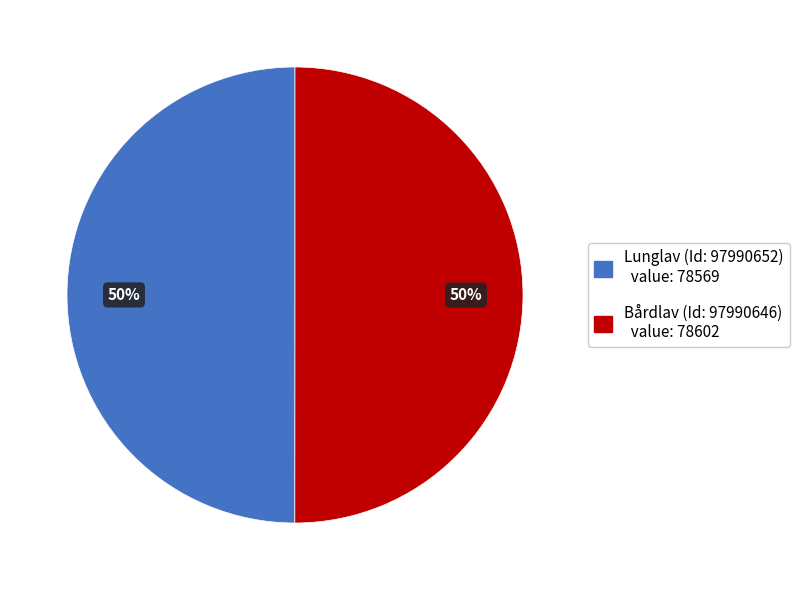

Approximately how many times larger is the value at Lunglav (Id: 97990652) compared to Bårdlav (Id: 97990646)?

1.0